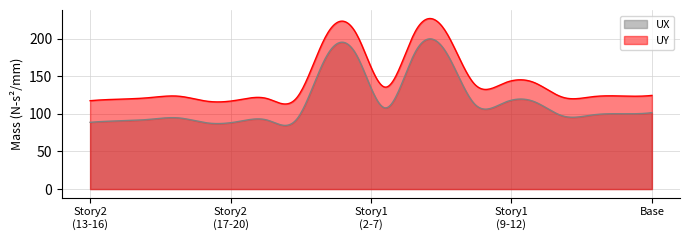

True or false: UX has more than 2 interior local peaks.

True